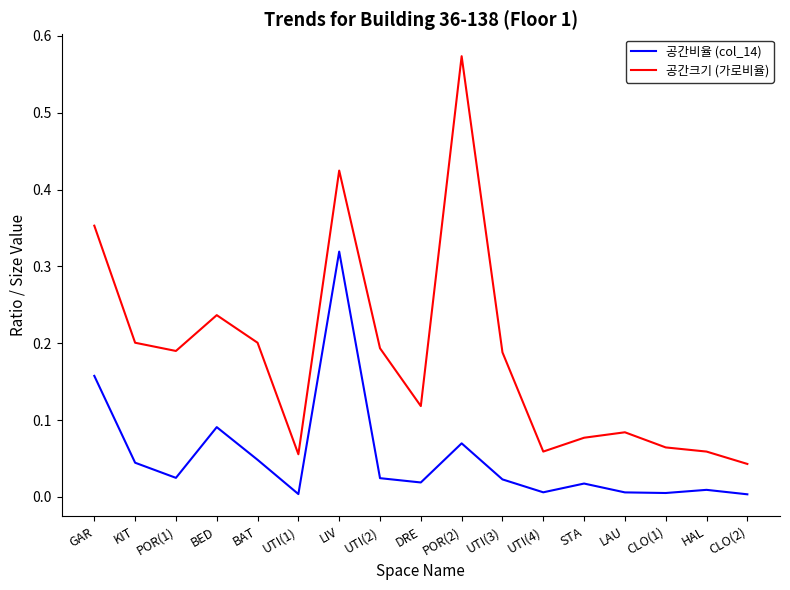

How many categories are shown in the chart?

17